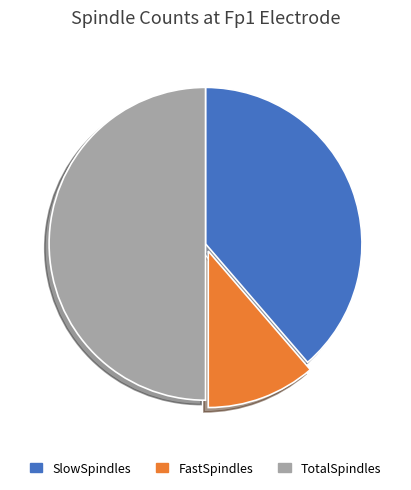

Combined, do TotalSpindles and FastSpindles account for over 50%?

Yes